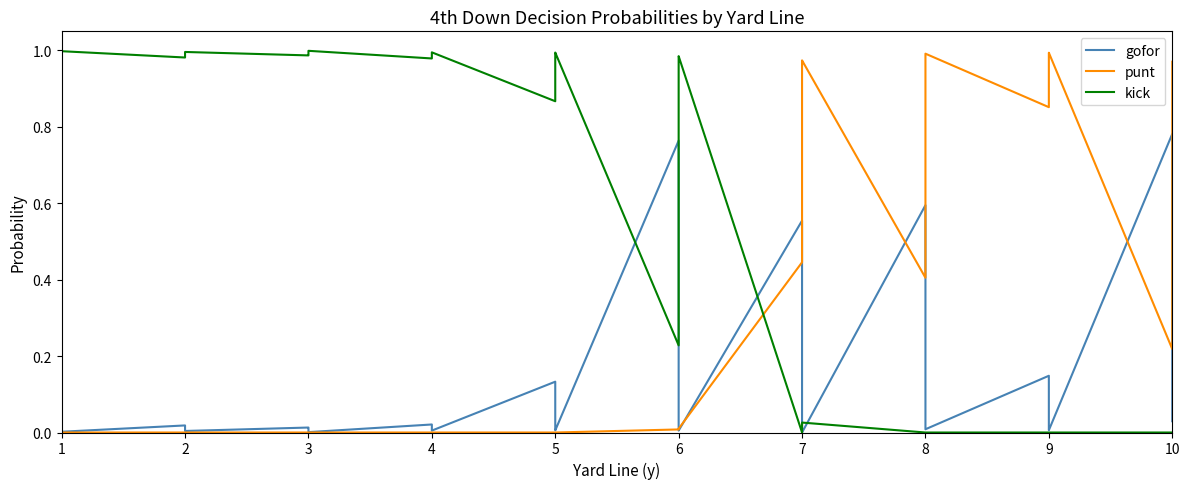

What is the greatest value displayed?

1.0